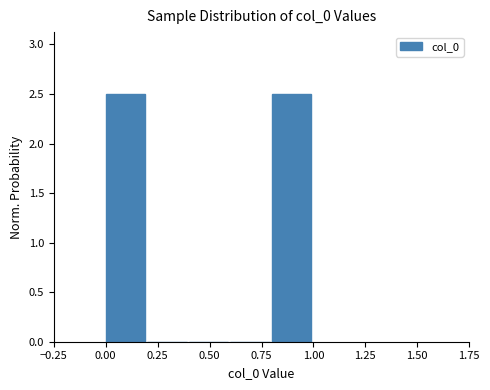

Reading left to right, list every bar in this chart as the range it spans on the x-axis followed by its height. The values are not printed on the chart, so give them approximately, as read against the axis.

0.0 to 0.2: 2.5
0.2 to 0.4: 0
0.4 to 0.6: 0
0.6 to 0.8: 0
0.8 to 1.0: 2.5